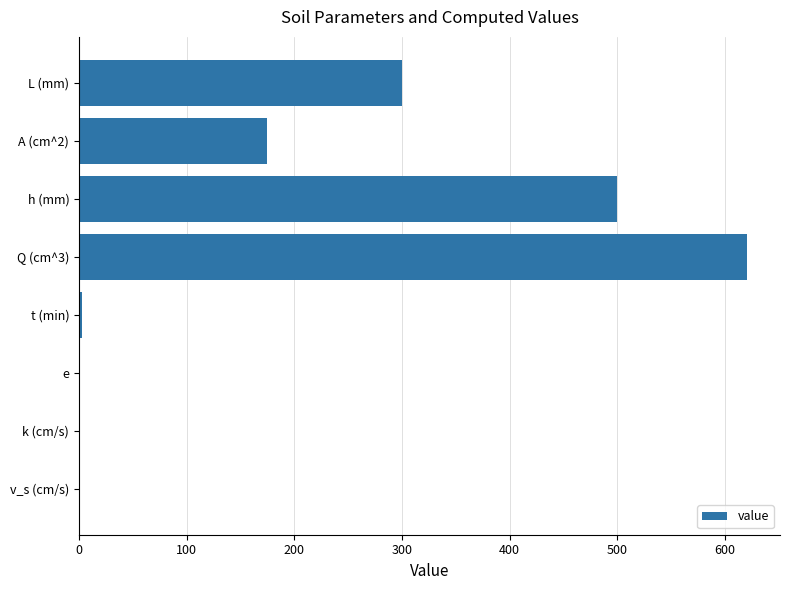

Is it true that the value at L (mm) is 300.0?

True